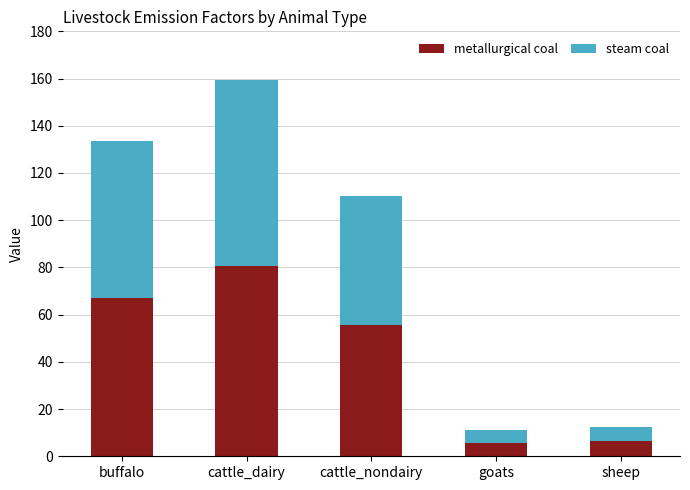

What is the sum of all metallurgical coal values?

215.0